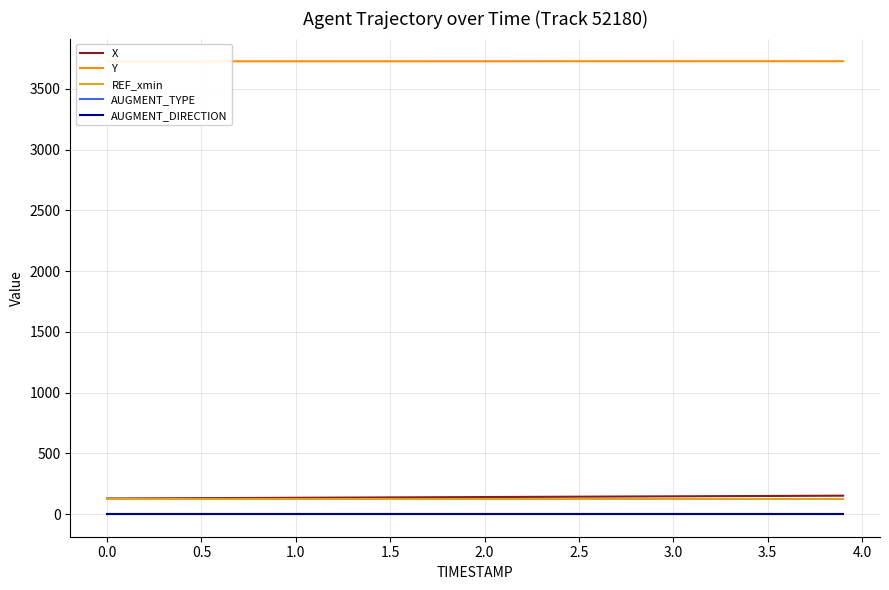

True or false: AUGMENT_DIRECTION and X cross at least once.

False